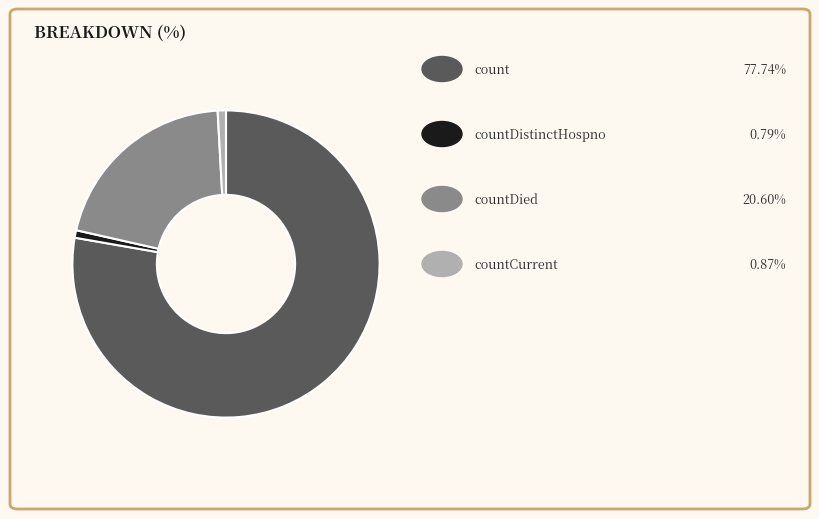

Is there any slice that represents more than half of the pie?

Yes